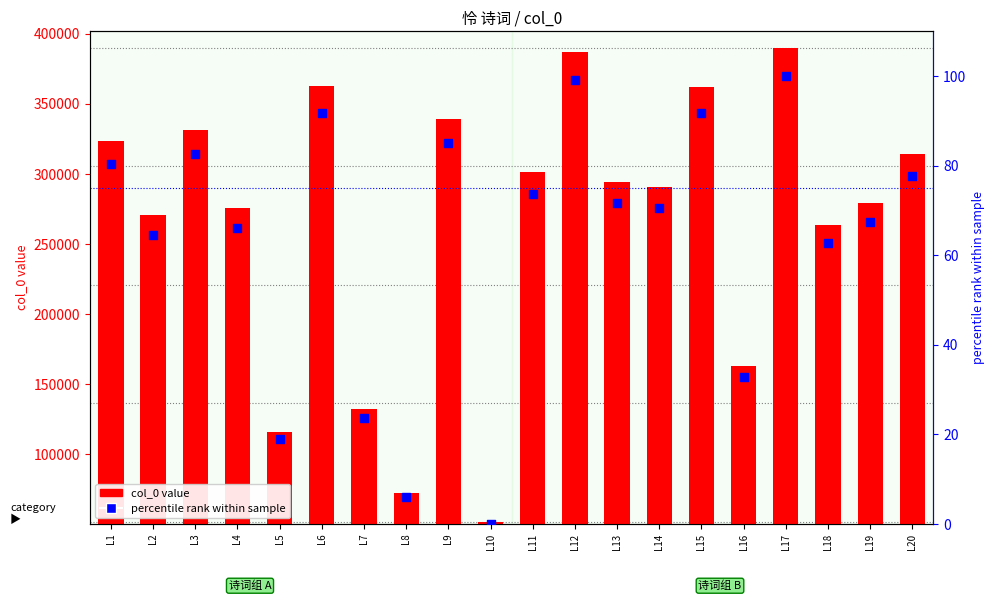

At which category is the sum across all series the highest?

L17